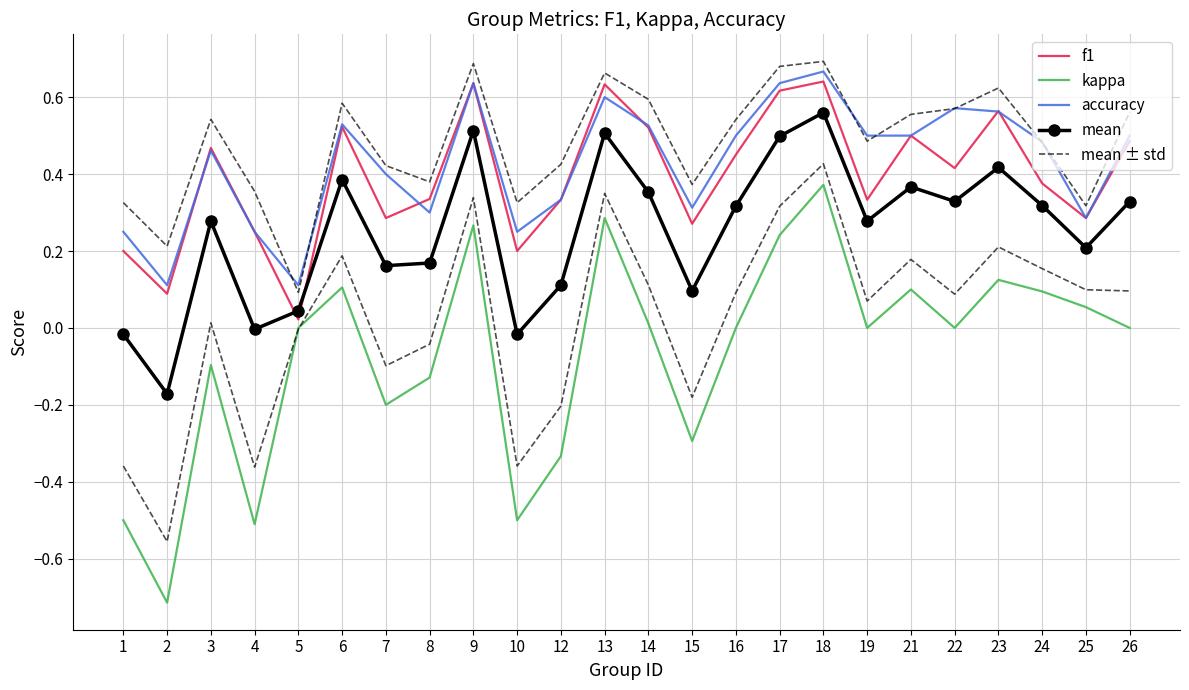

Does the chart have visible grid lines?

Yes